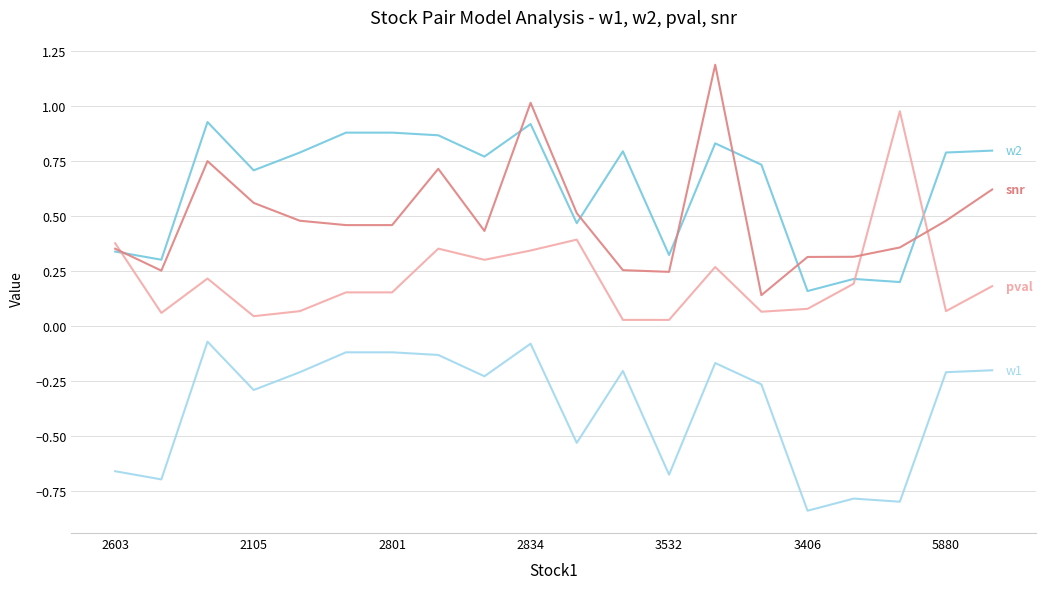

At which category is the sum across all series the highest?

2834